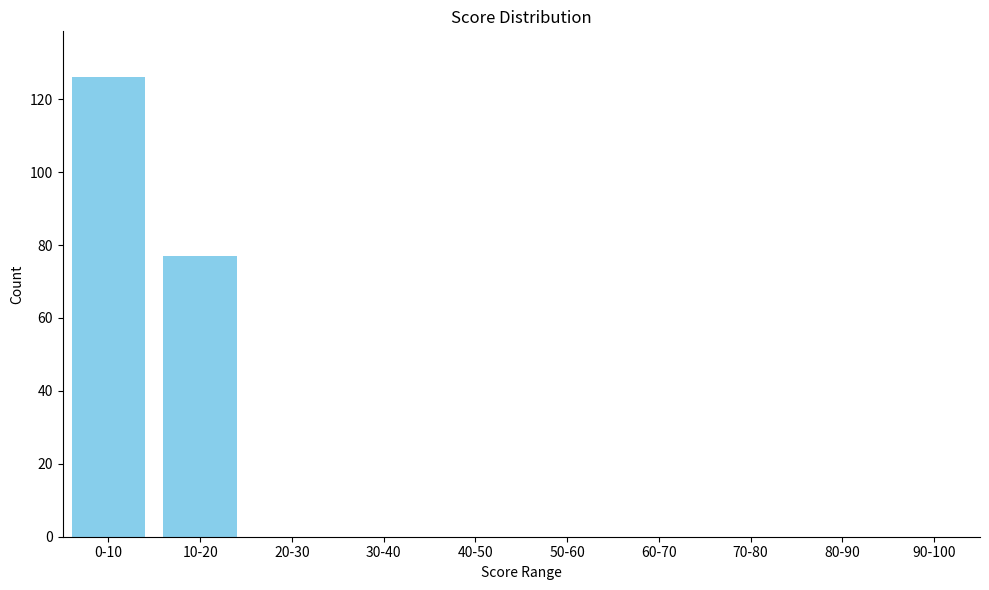

Reading right to left, extract all data points from this chart.

90-100=0	80-90=0	70-80=0	60-70=0	50-60=0	40-50=0	30-40=0	20-30=0	10-20=77	0-10=126